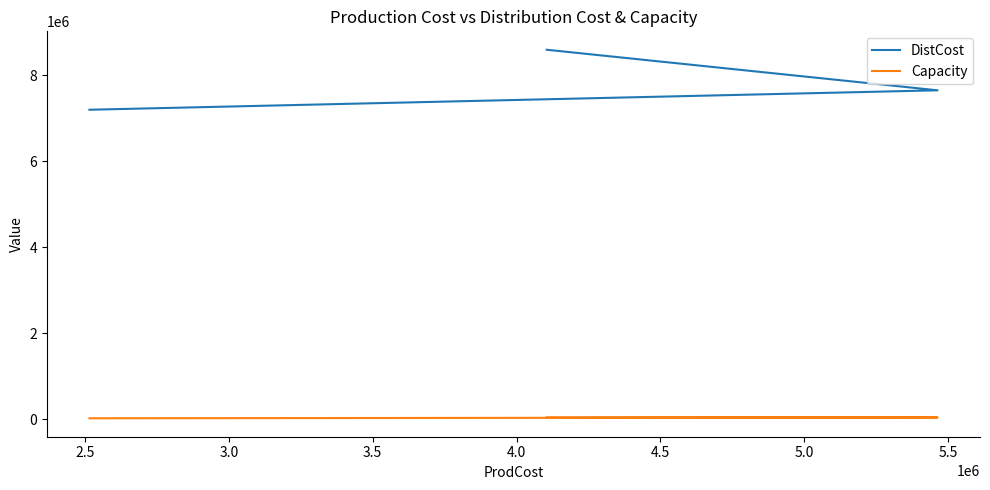

Which series has the largest total across all categories?

DistCost